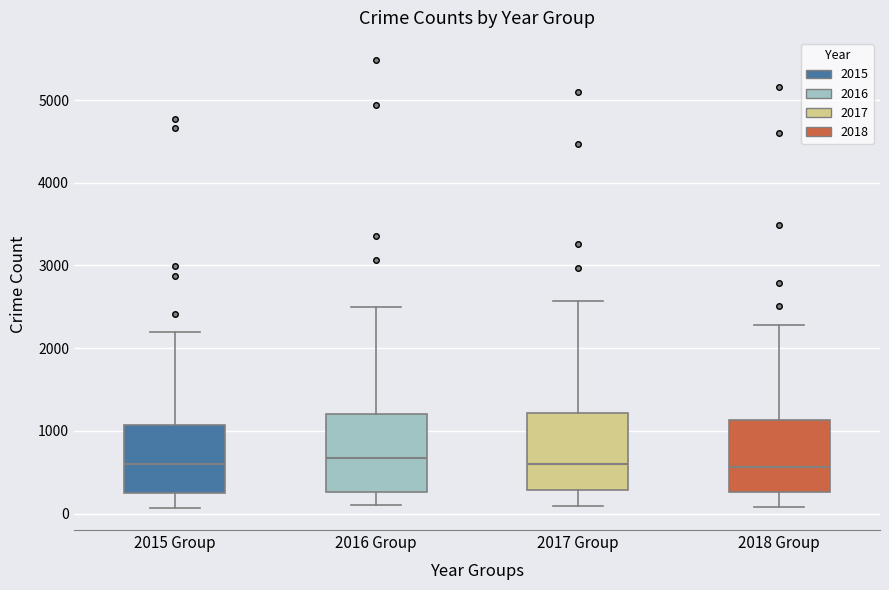

Reading left to right, transcribe this box plot: for each box, give where its median line is, the range the box spans, and where its two whiskers end, as read against the y-axis. The values are not printed on the chart, so give them approximately, as read against the axis.

2015 Group: median 600, box 300 to 1100, whiskers 100 to 2200
2016 Group: median 700, box 300 to 1200, whiskers 100 to 2500
2017 Group: median 600, box 300 to 1200, whiskers 100 to 2600
2018 Group: median 600, box 300 to 1100, whiskers 100 to 2300